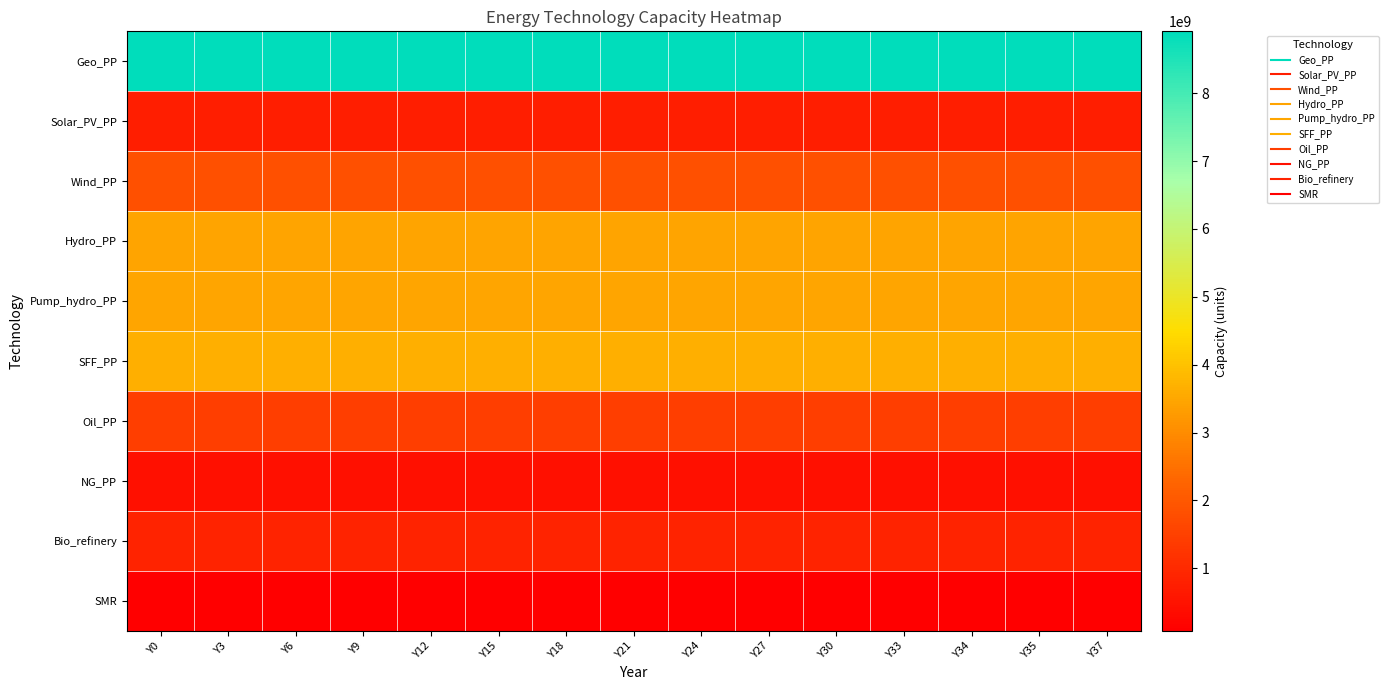

At which category is the sum across all series the highest?

Y0